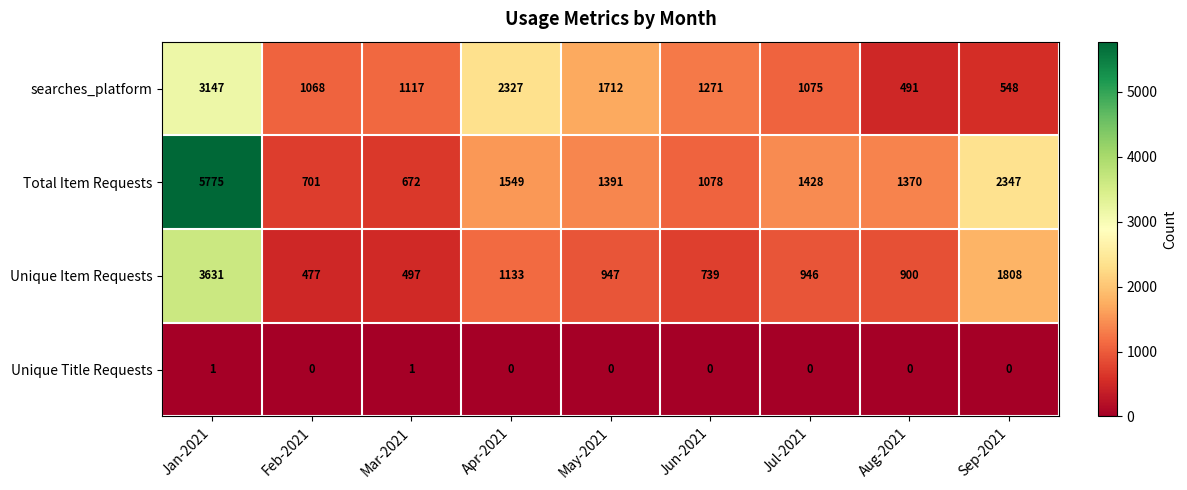

Is it true that searches_platform equals 1712 at May-2021?

True